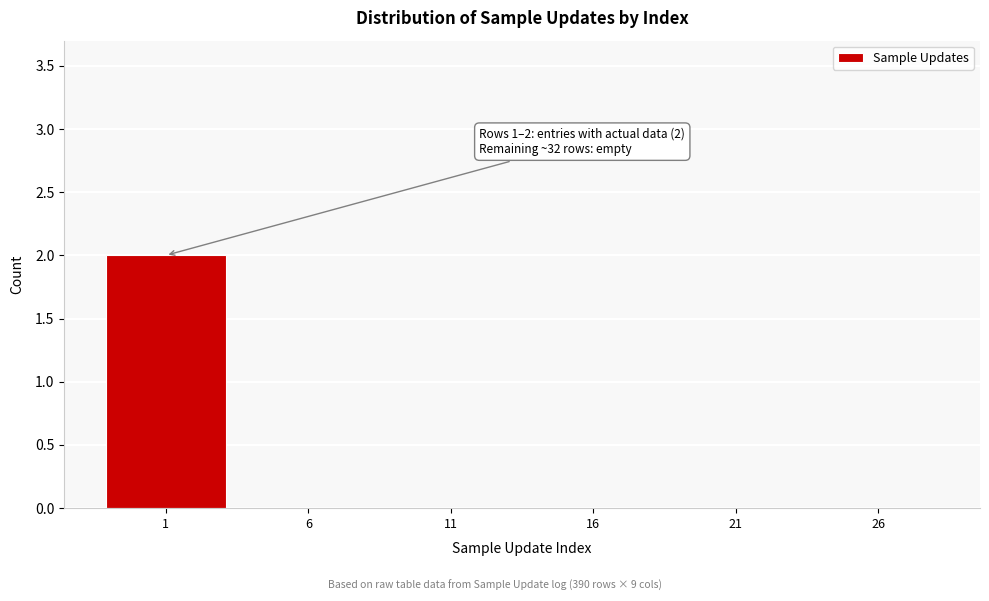

Reading right to left, what are all the values shown in this chart?

26=0	21=0	16=0	11=0	6=0	1=2